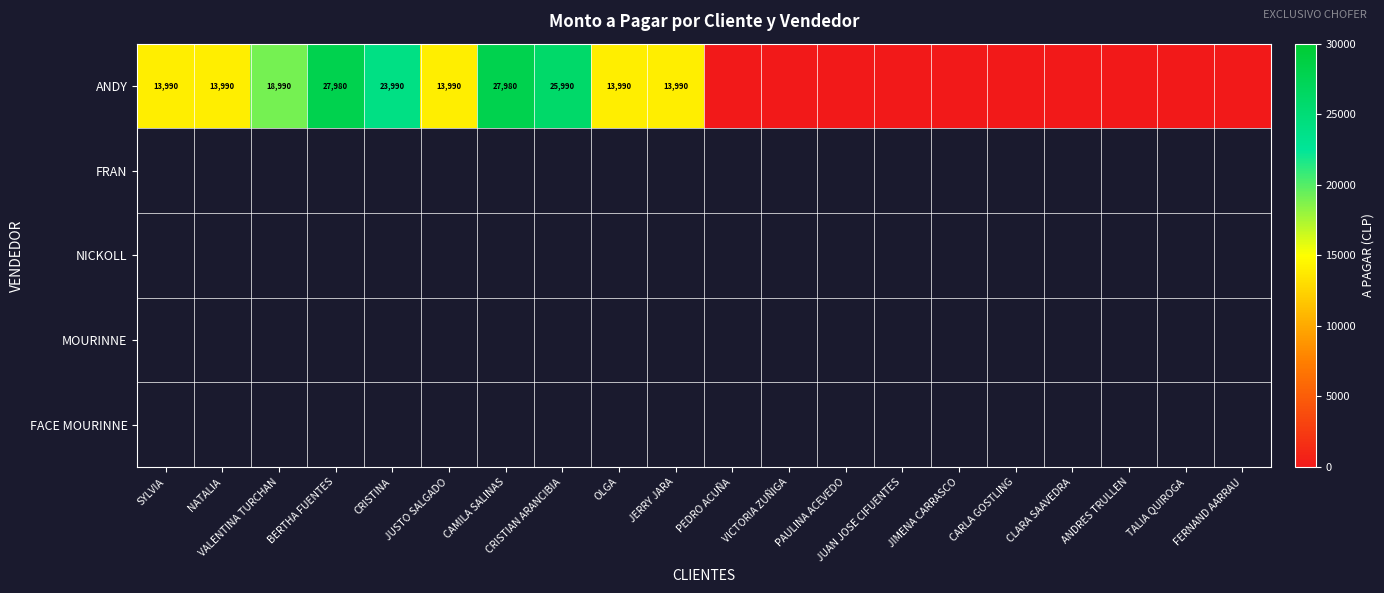

At how many categories does at least one series exceed 3721?

10